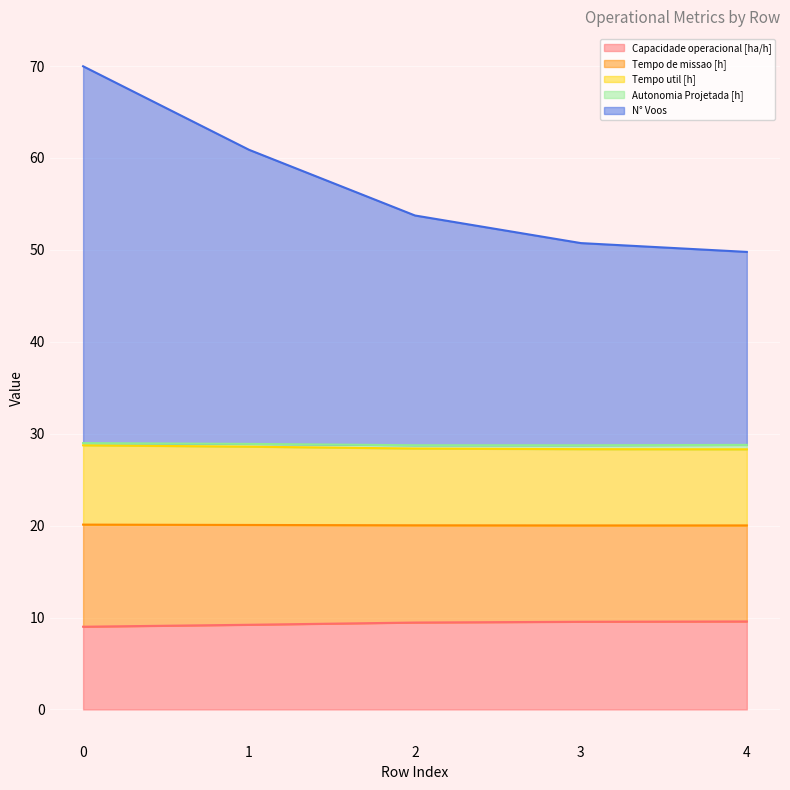

What is the value of the N° Voos point at the 4th from the left?

50.7